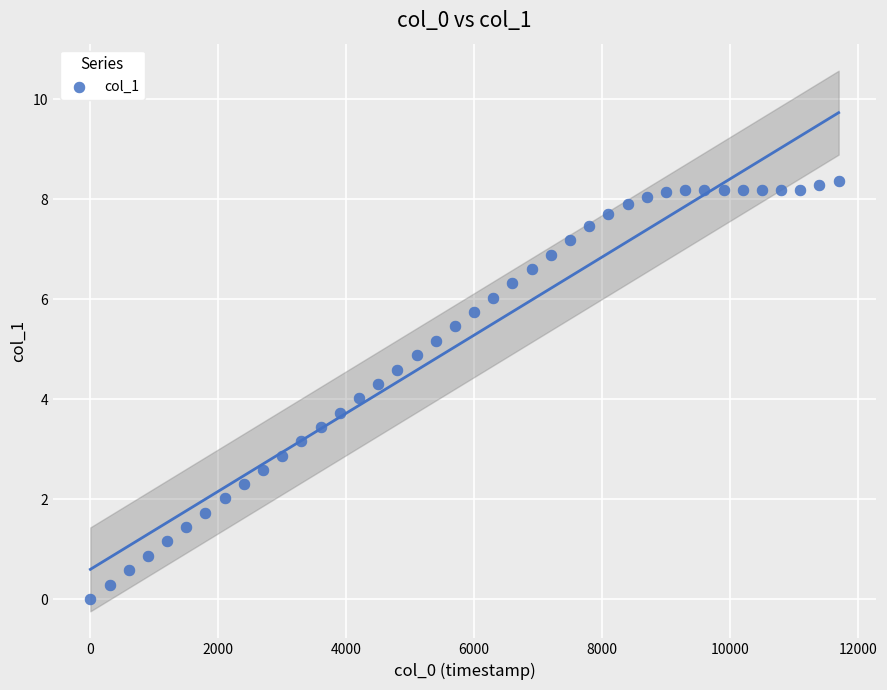

What is the range of Y values (max minus min)?

8.4